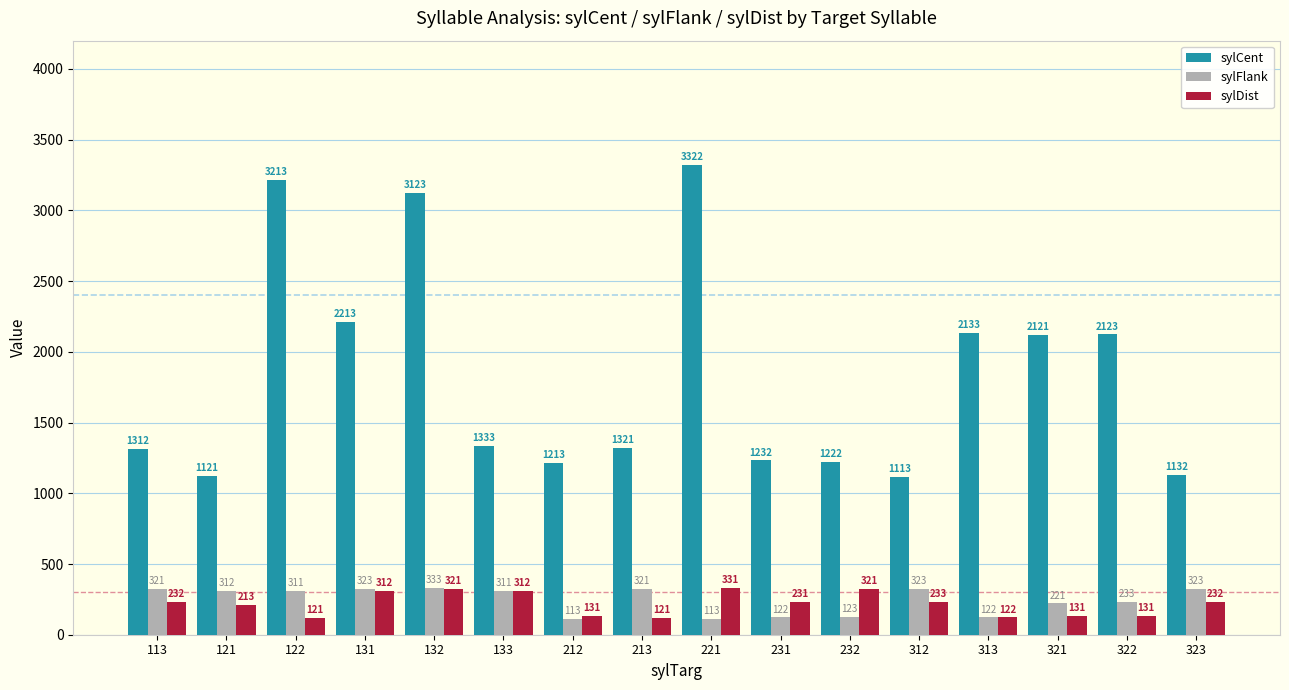

At which category does the chart reach its peak across all series?

221